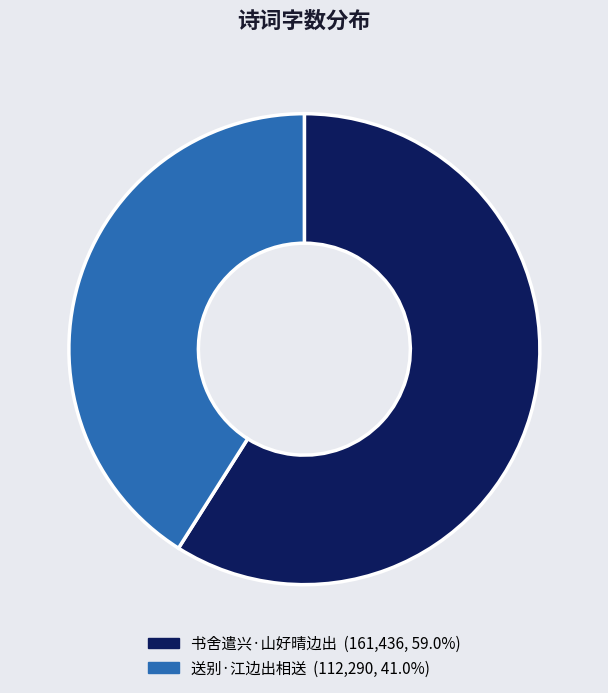

Do 送别·江边出相送 and 书舍遣兴·山好晴边出 together represent more than half of the pie?

Yes